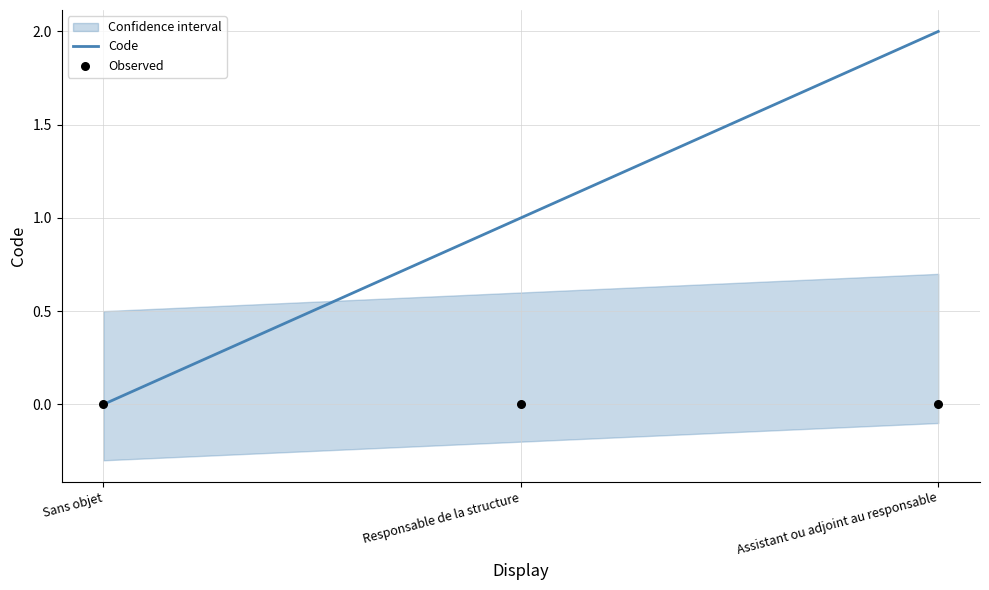

The Code series shows 3 at Assistant ou adjoint au responsable. True or false?

False